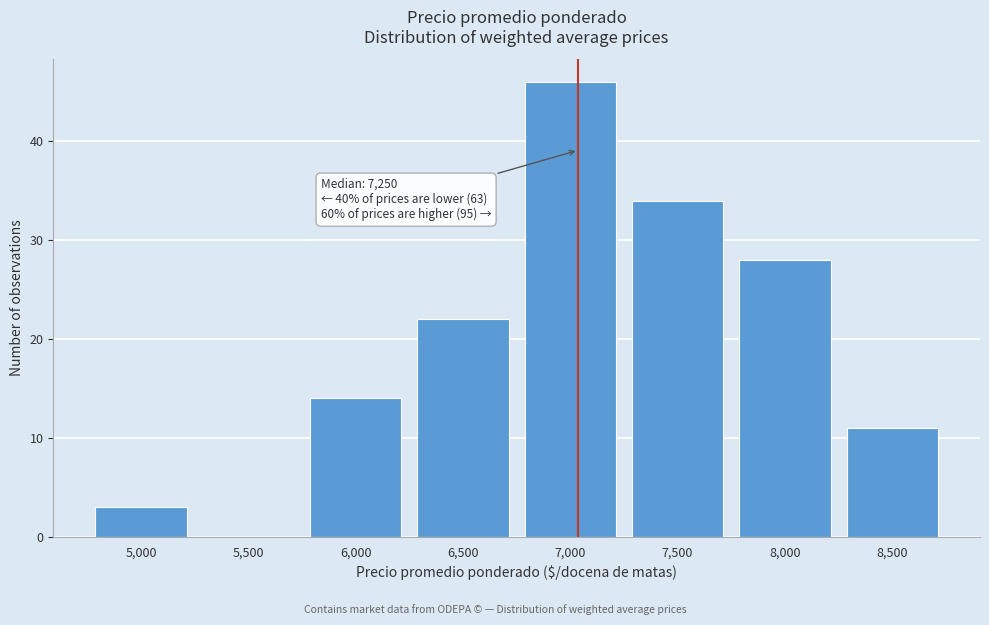

Reading left to right, transcribe all the data shown in this chart.

5,000=3	5,500=0	6,000=14	6,500=22	7,000=46	7,500=34	8,000=28	8,500=11